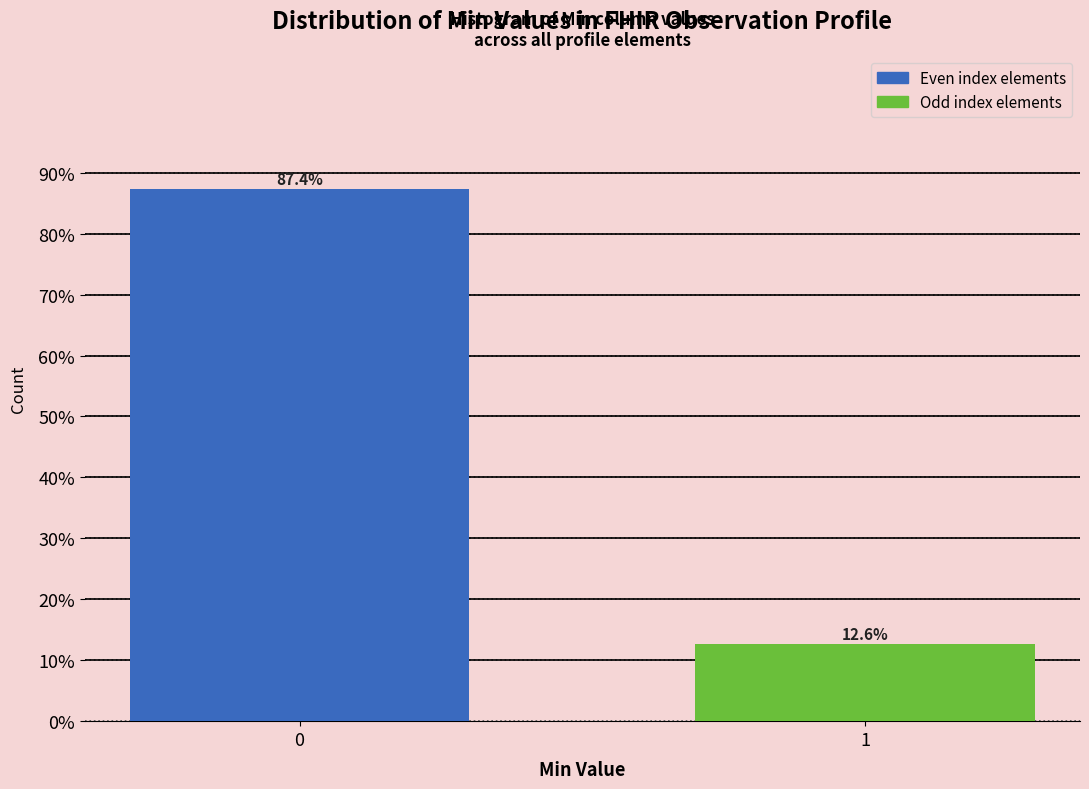

Reading left to right, what are all the values shown in this chart?

0=87.4	1=12.6